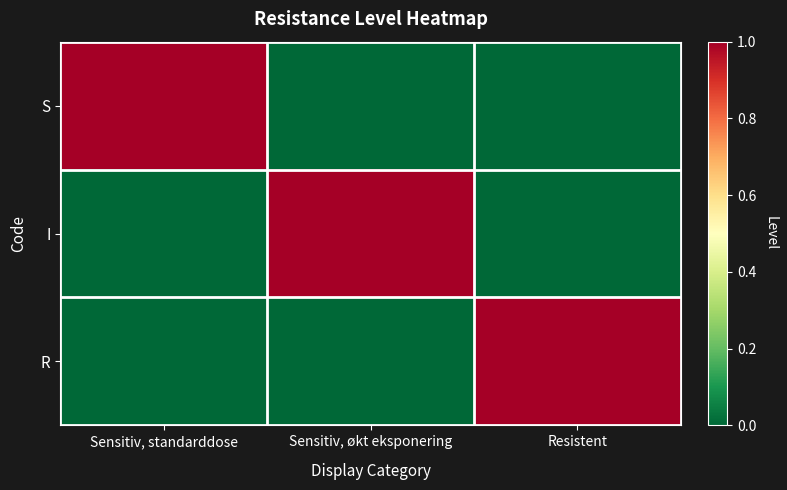

Between Resistent and Sensitiv, økt eksponering, which is larger?

Resistent